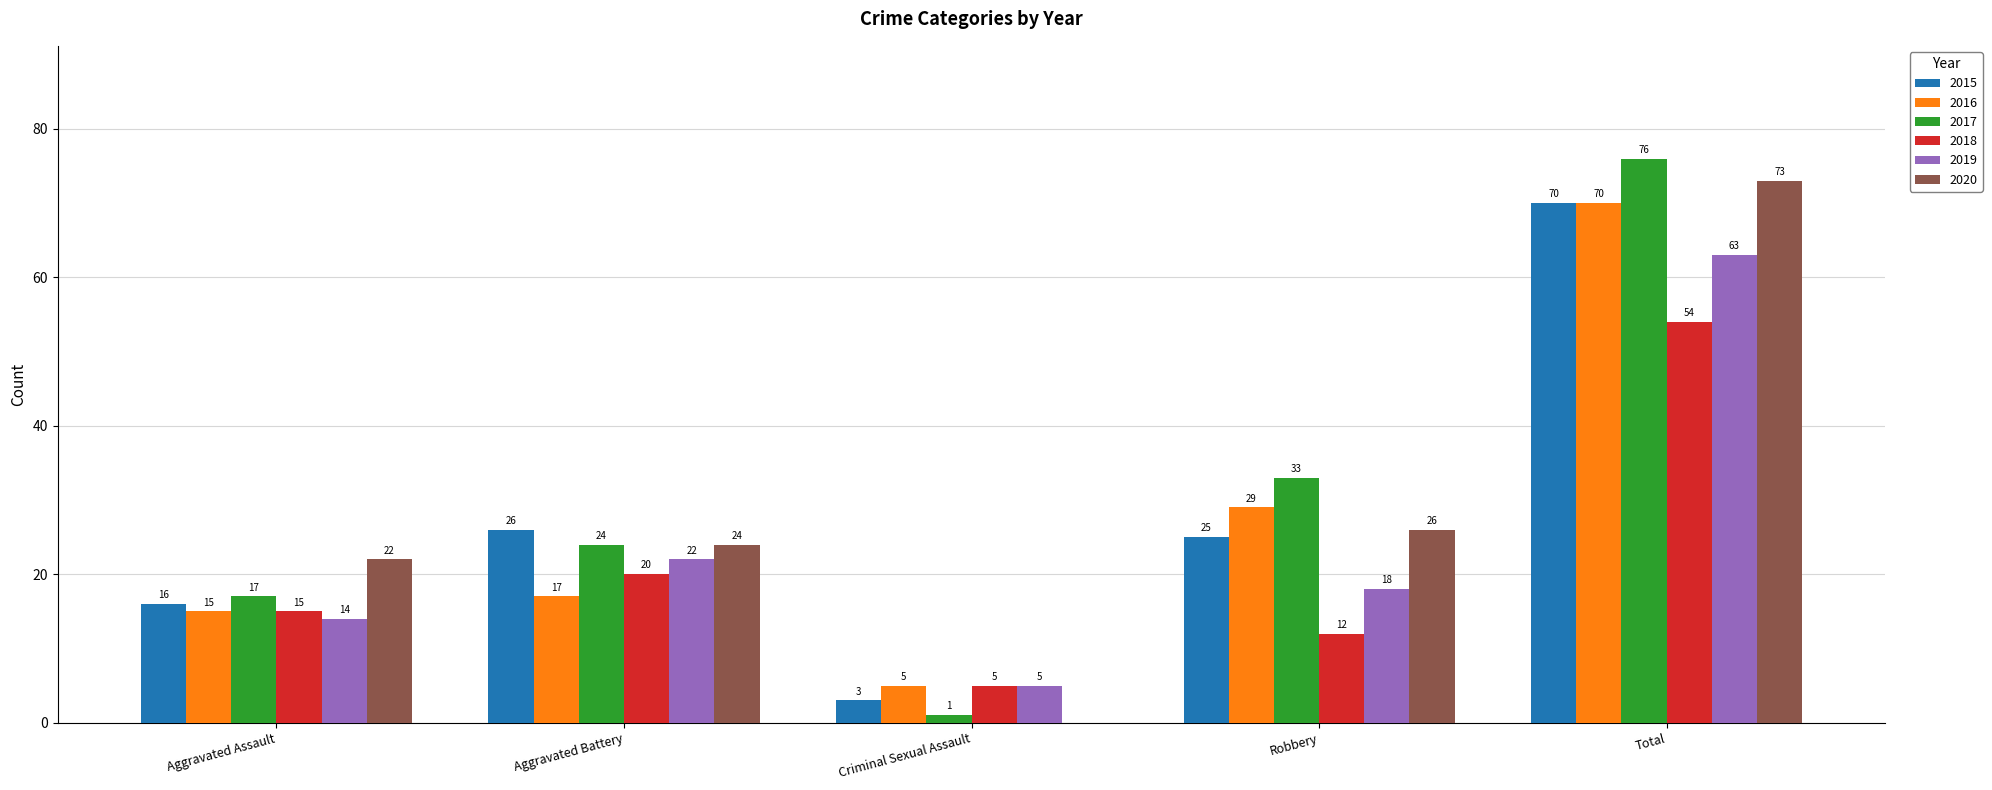

The value of 2018 at Aggravated Assault is 15. True or false?

True